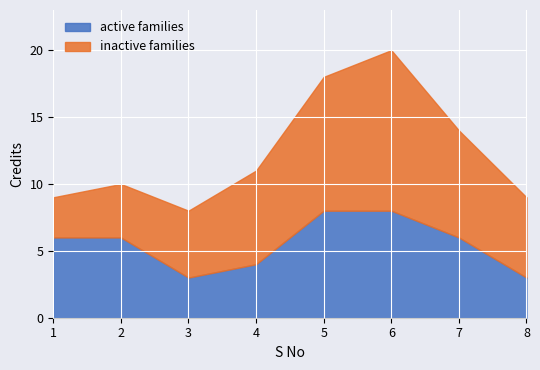

Reading left to right, what are all the values shown in this chart?

active families: 1=6	2=6	3=3	4=4	5=8	6=8	7=6	8=3
inactive families: 1=3	2=4	3=5	4=7	5=10	6=12	7=8	8=6